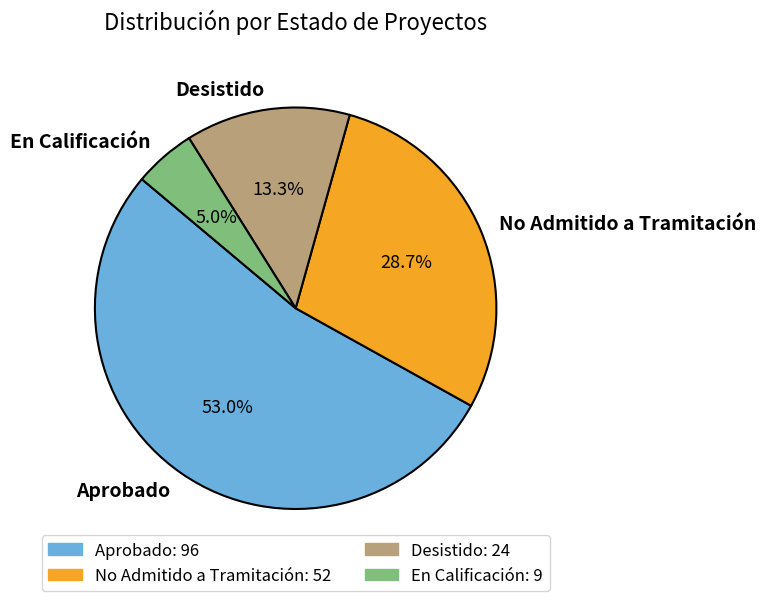

How many segments does this pie chart have?

4